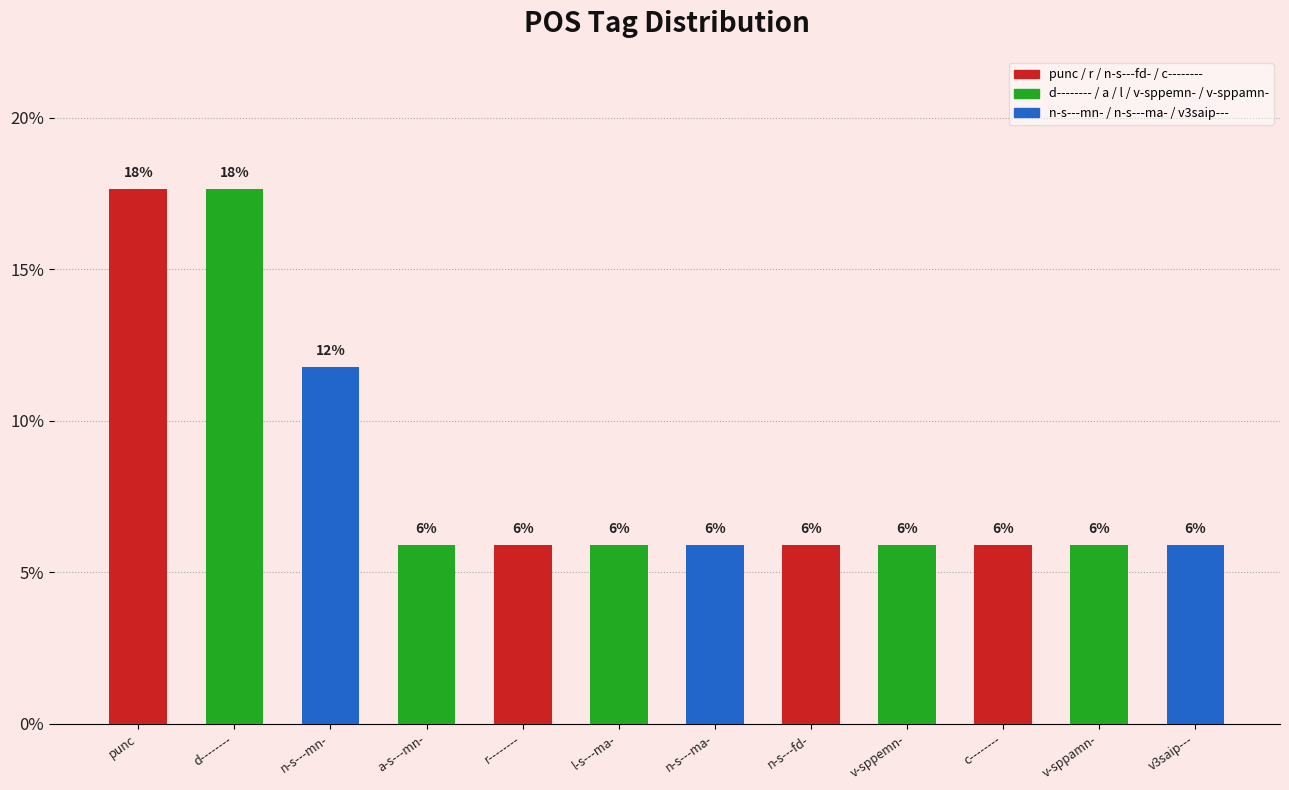

Are the bars horizontal?

No